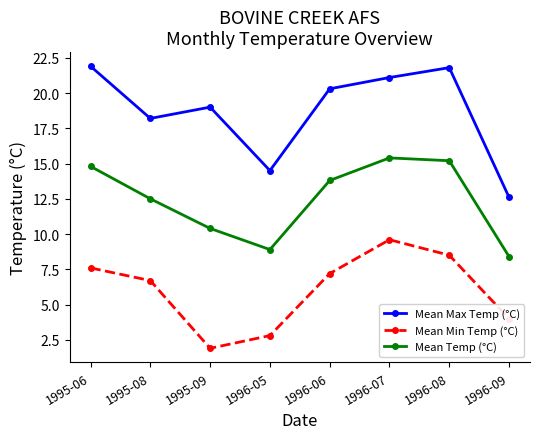

At which label does Mean Temp (°C) reach its peak?

1996-07